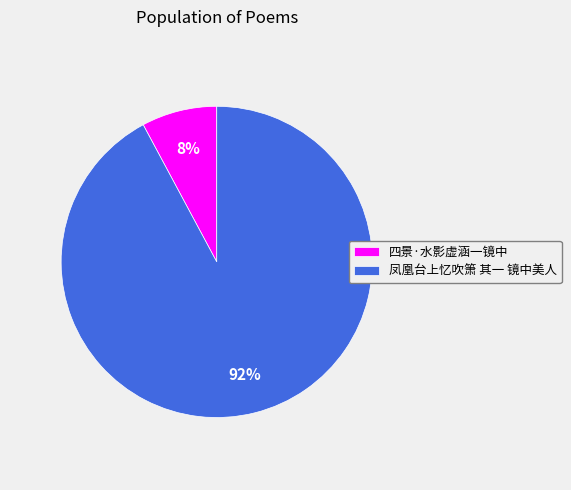

Rank the categories by value from lowest to highest.

四景·水影虚涵一镜中, 凤凰台上忆吹箫 其一 镜中美人